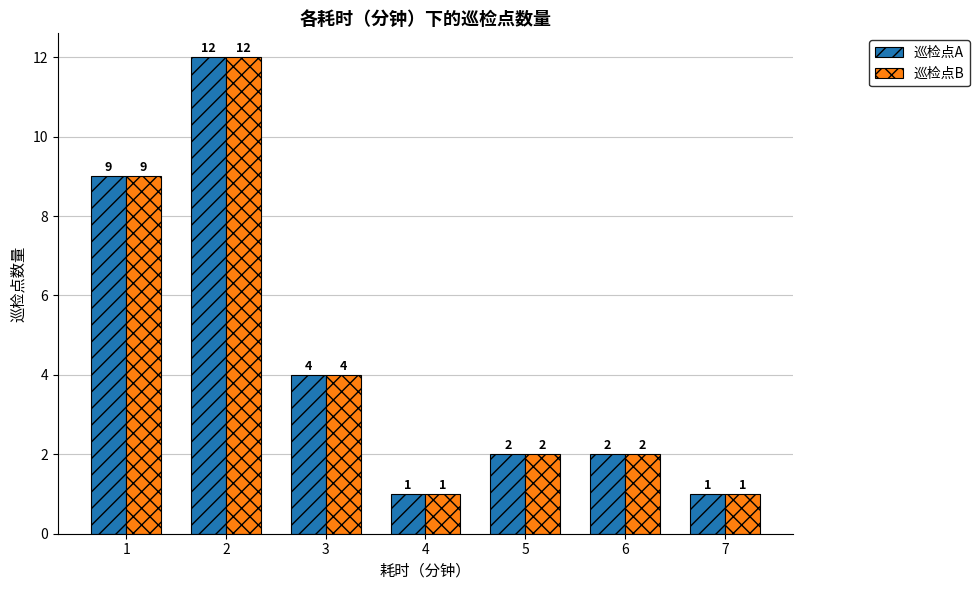

Is the value of 巡检点B at 4 greater than the value of 巡检点A at 5?

No